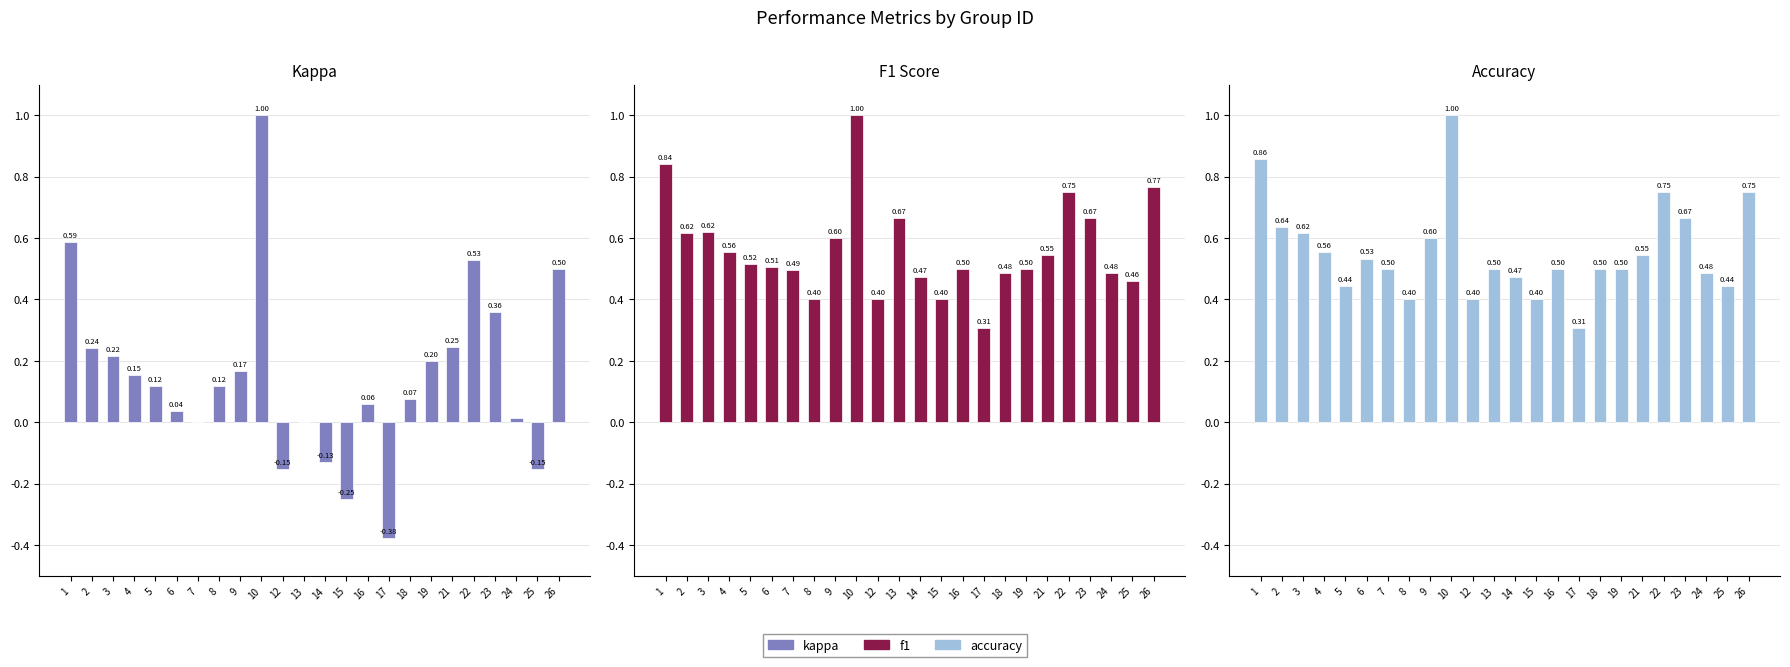

What is the value of the kappa bar at the 19th from the left?

0.2